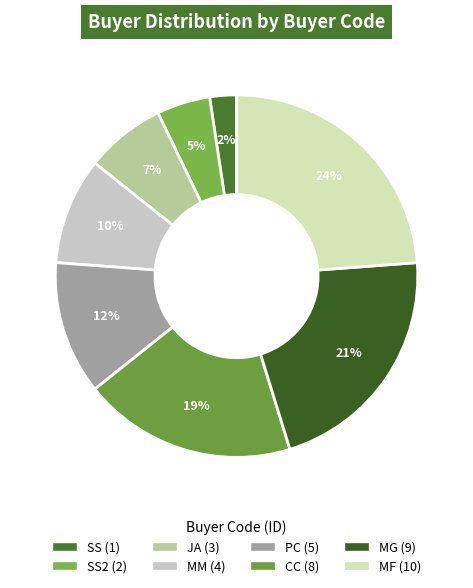

Is there a majority slice in this chart?

No